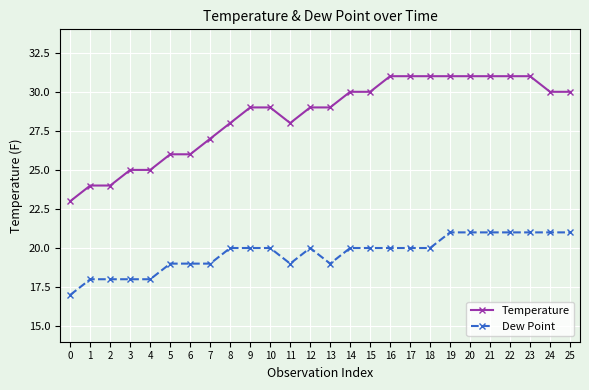

Reading right to left, list all the values displayed in this chart.

Temperature: 25=30	24=30	23=31	22=31	21=31	20=31	19=31	18=31	17=31	16=31	15=30	14=30	13=29	12=29	11=28	10=29	9=29	8=28	7=27	6=26	5=26	4=25	3=25	2=24	1=24	0=23
Dew Point: 25=21	24=21	23=21	22=21	21=21	20=21	19=21	18=20	17=20	16=20	15=20	14=20	13=19	12=20	11=19	10=20	9=20	8=20	7=19	6=19	5=19	4=18	3=18	2=18	1=18	0=17